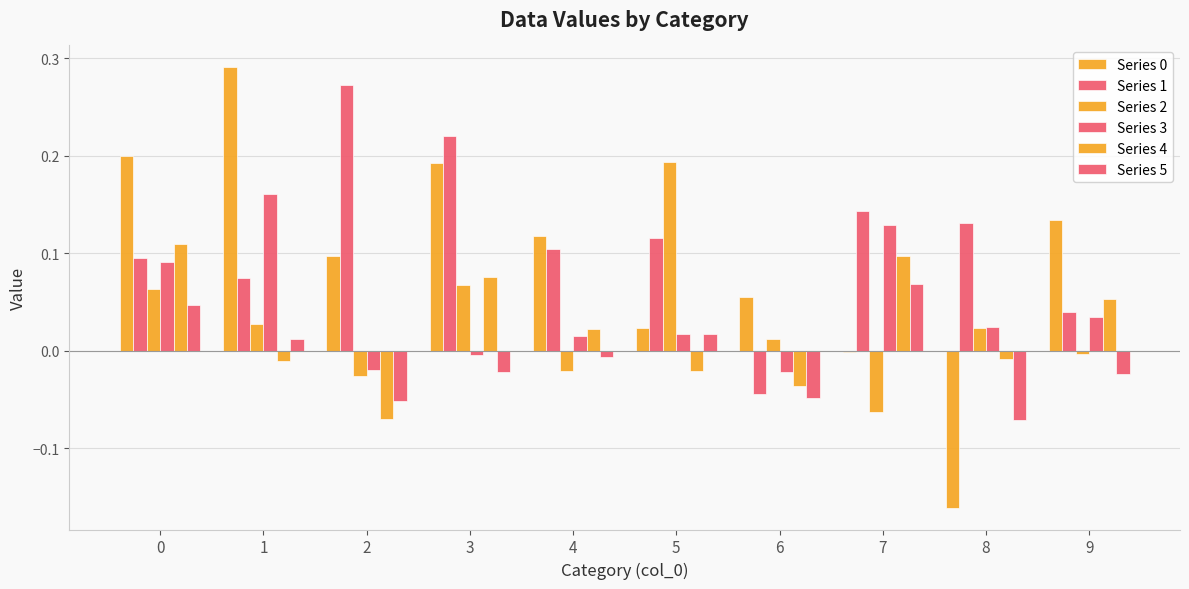

Which series has the largest range (max minus min)?

Series 0